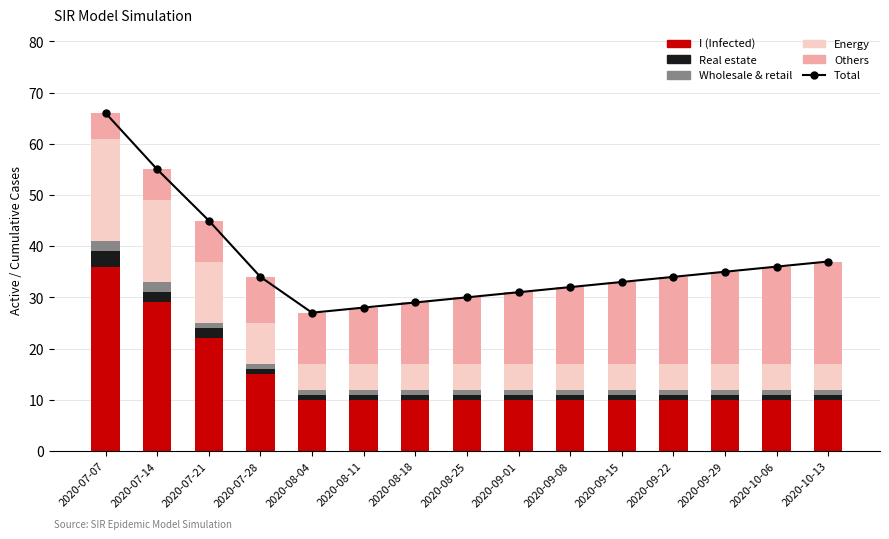

List the labels in order of Others value, smallest first.

2020-07-07, 2020-07-14, 2020-07-21, 2020-07-28, 2020-08-04, 2020-08-11, 2020-08-18, 2020-08-25, 2020-09-01, 2020-09-08, 2020-09-15, 2020-09-22, 2020-09-29, 2020-10-06, 2020-10-13